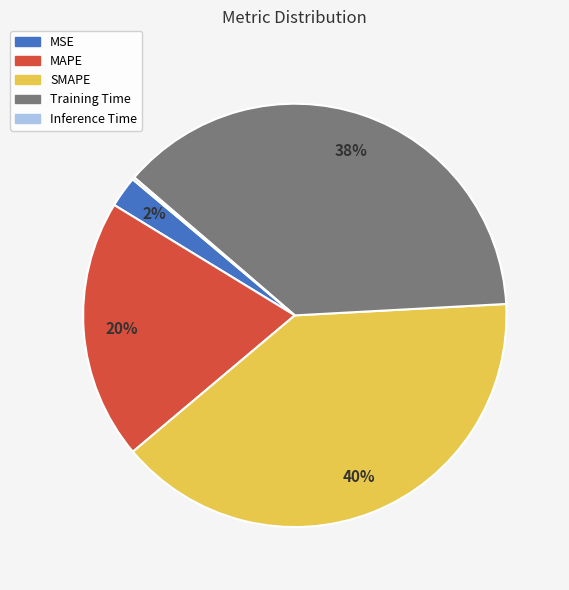

Does SMAPE account for over 50% of the chart?

No